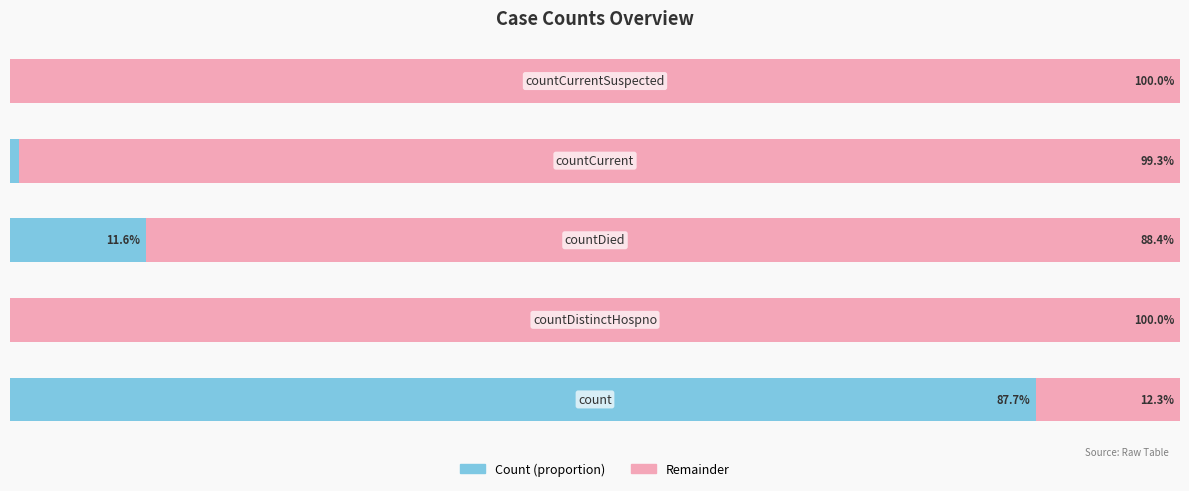

Reading left to right, what are all the values shown in this chart?

Value (left): 0=87.7	1=0.0	2=11.6	3=0.7	4=0.0
Value (right): 0=12.3	1=100.0	2=88.4	3=99.3	4=100.0